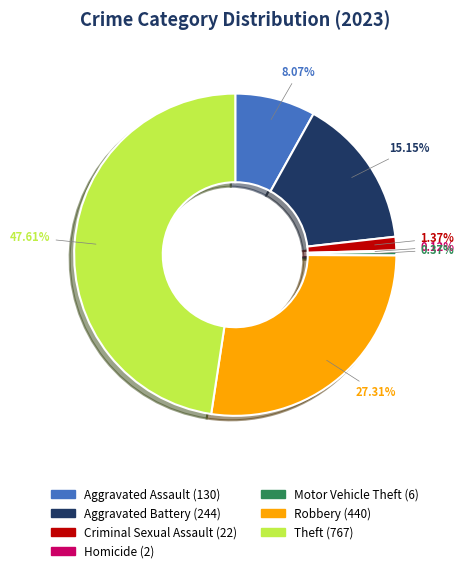

Is the sum of Theft and Robbery greater than half?

Yes